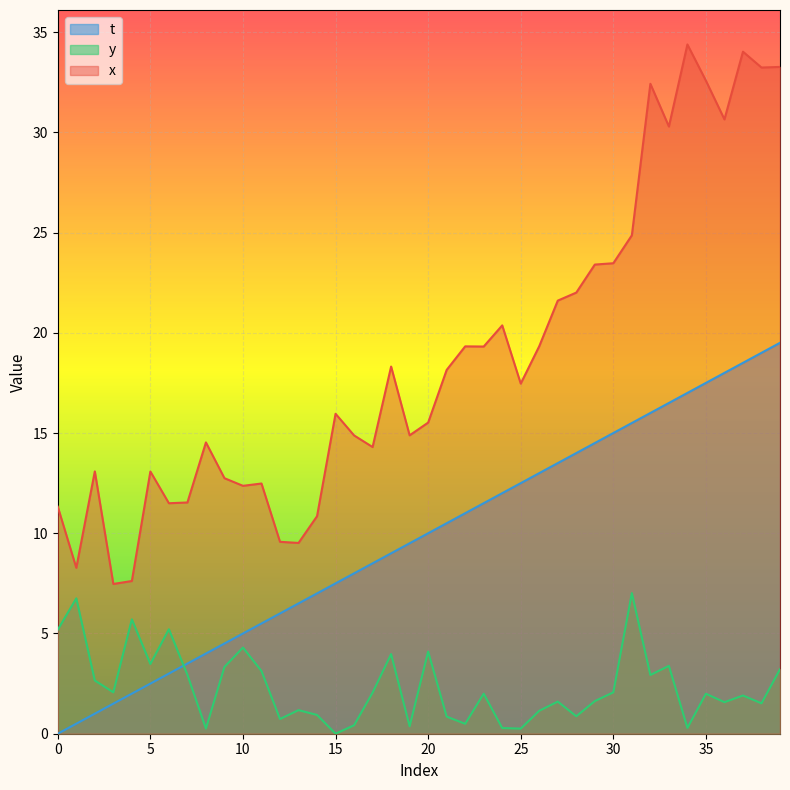

Is the value of t at 34 greater than the value of y at 15?

Yes